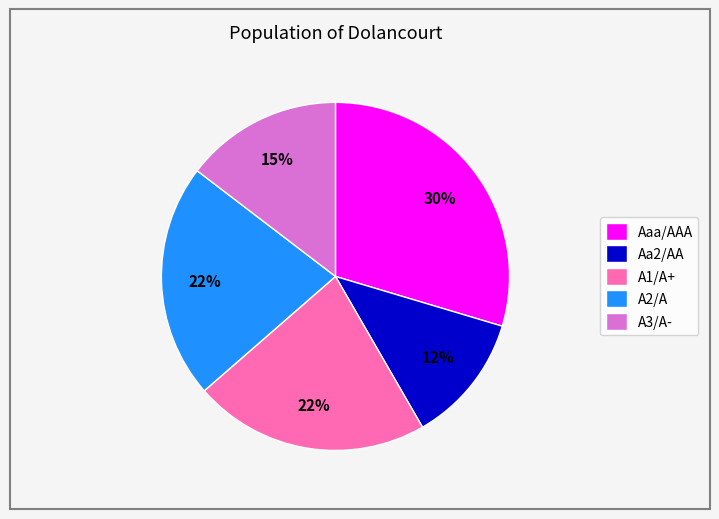

To the nearest percent, what percentage of the pie is A1/A+?

22%